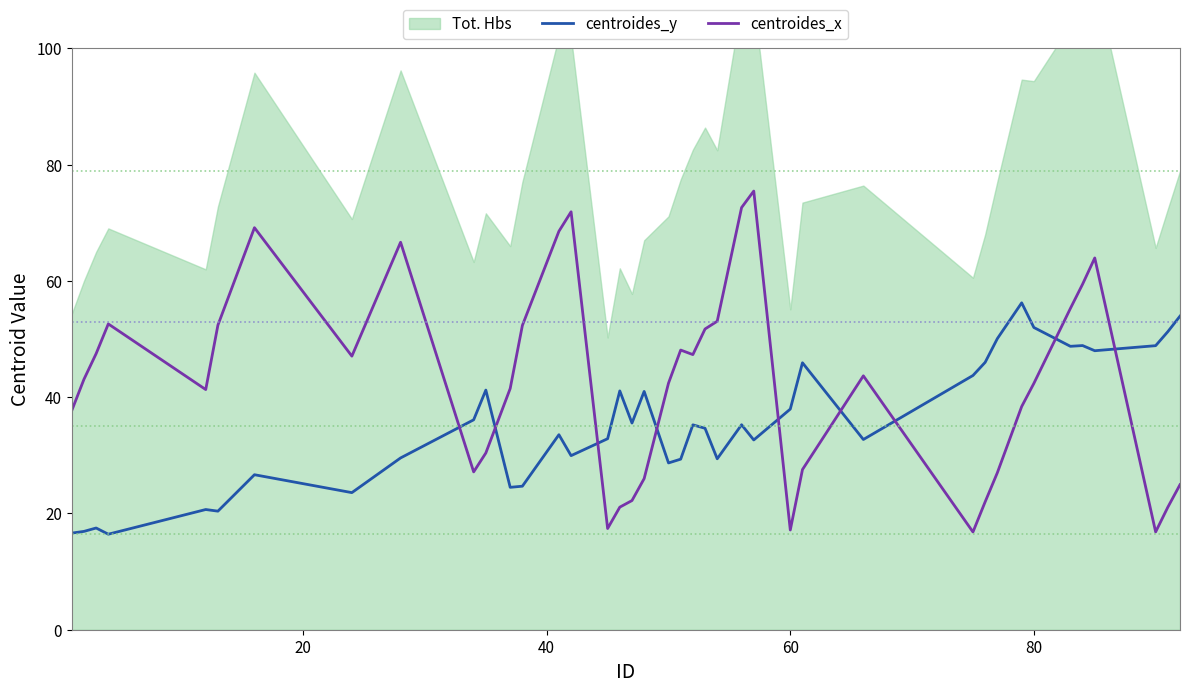

Which series has the largest range (max minus min)?

centroides_x